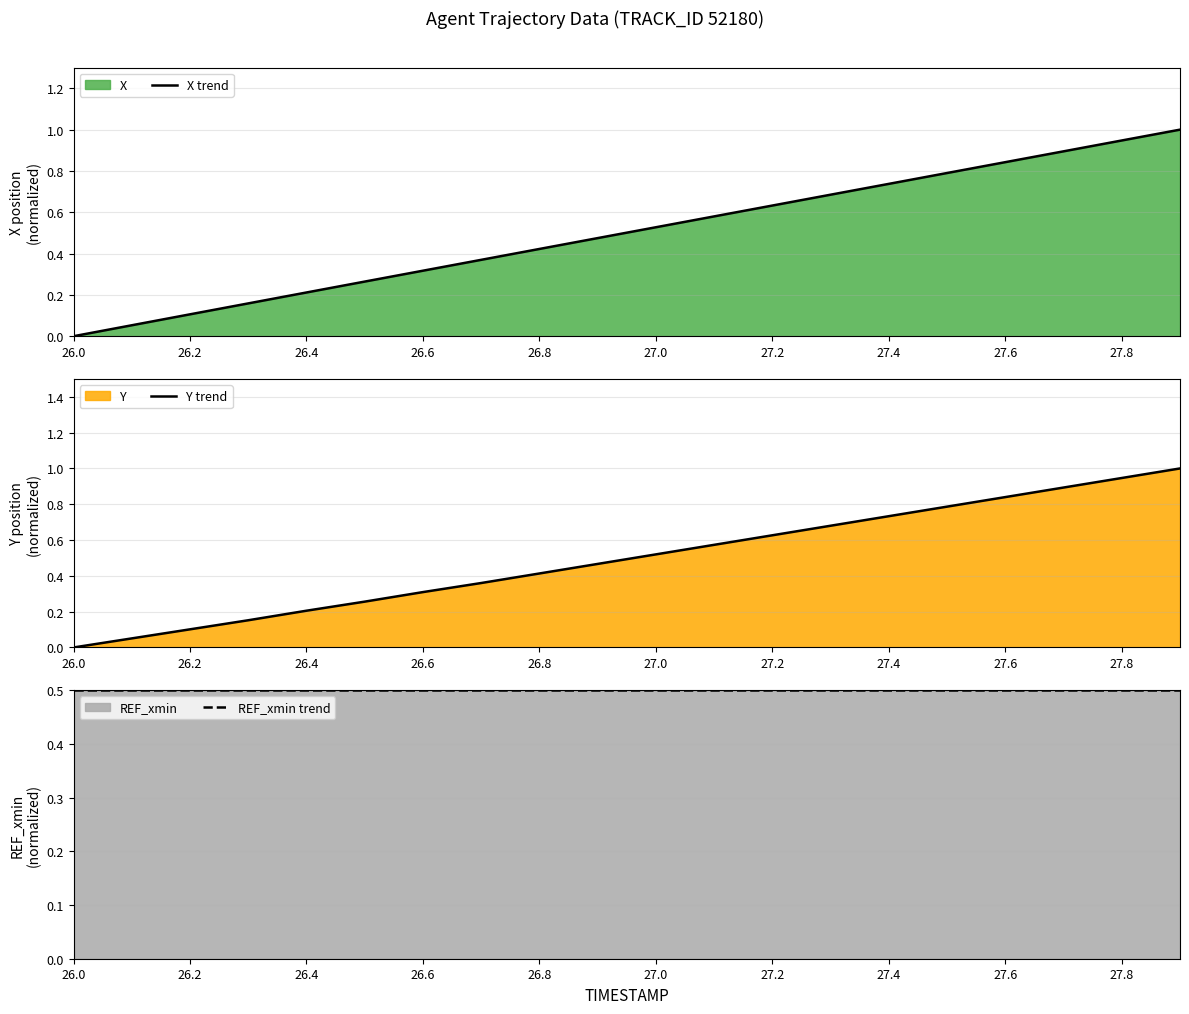

List the series in order of their overall mean, highest first.

X trend, REF_xmin trend, Y trend